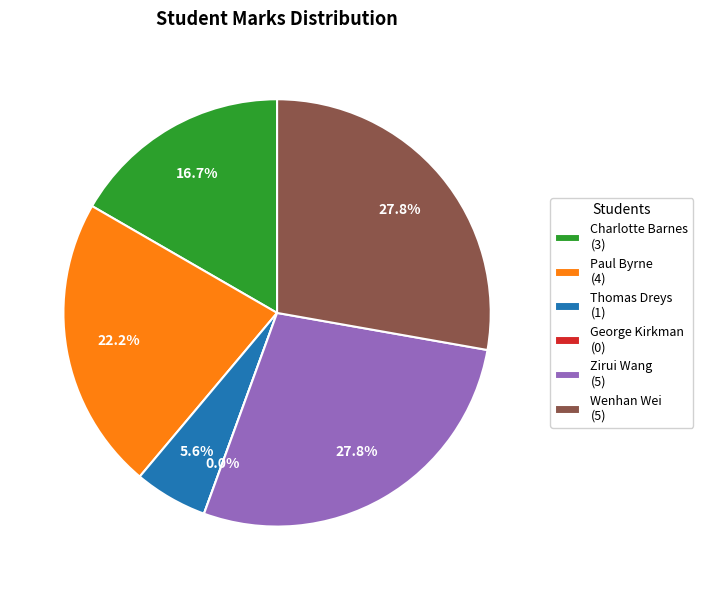

How many segments does this pie chart have?

6